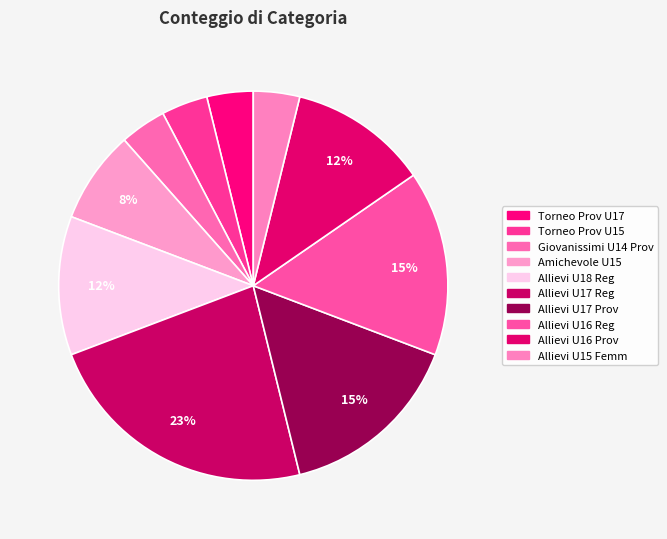

Does Allievi U18 Reg account for over 50% of the chart?

No